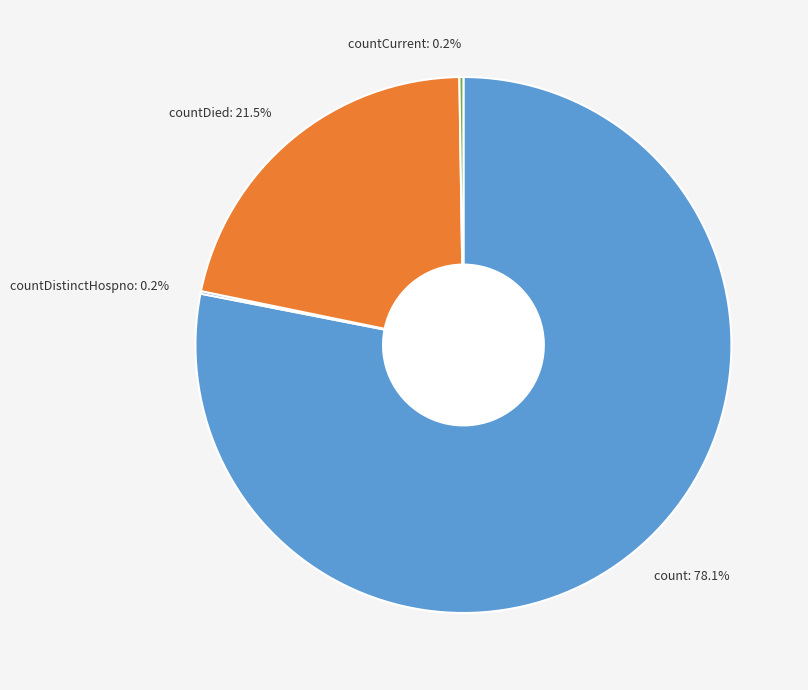

Which slice is the largest?

count: 78.1%